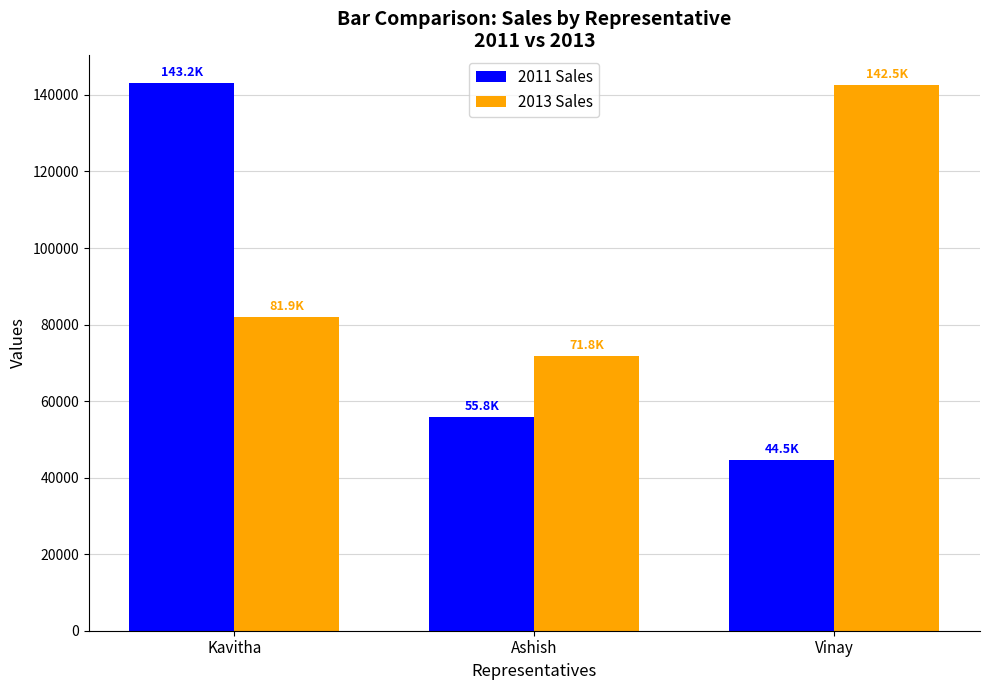

What is the label of the 2nd bar from the left?

Ashish